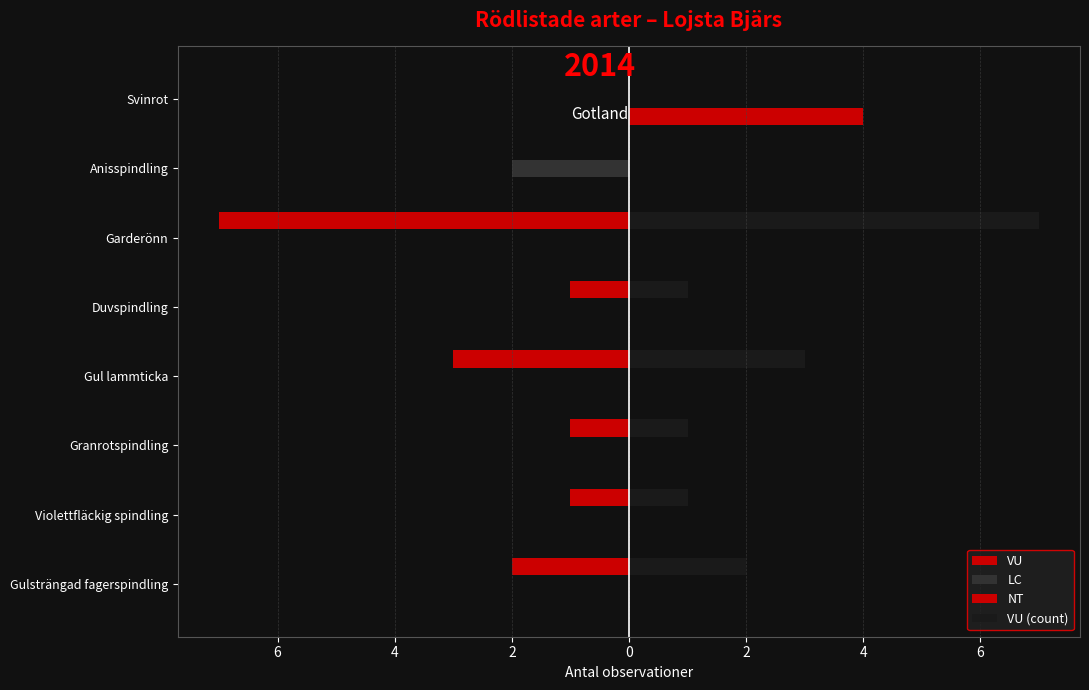

What is the minimum value shown in the chart?

-7